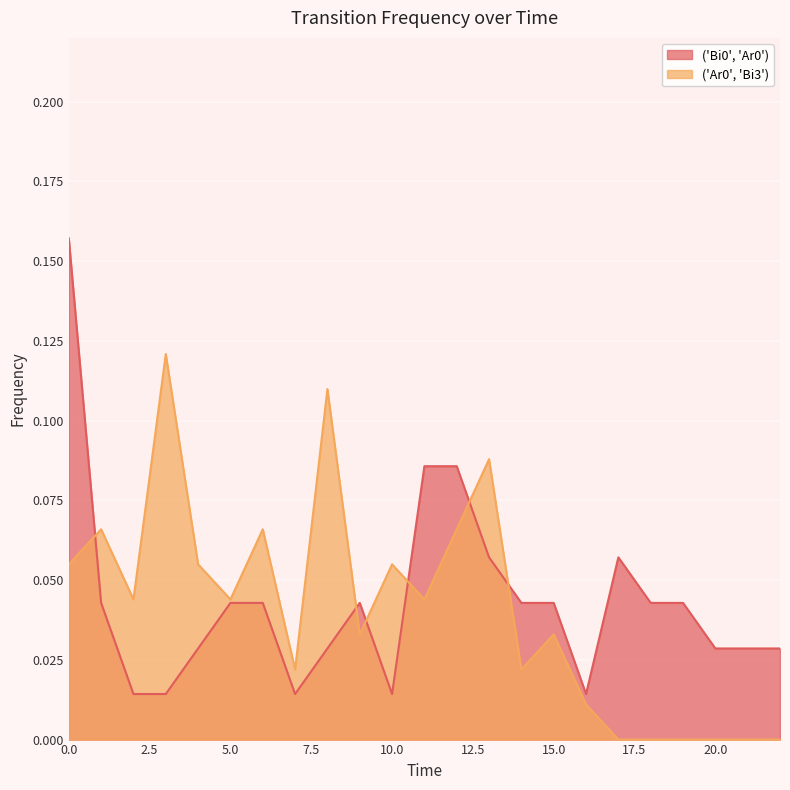

Which has a higher value, 18 or 9?

18